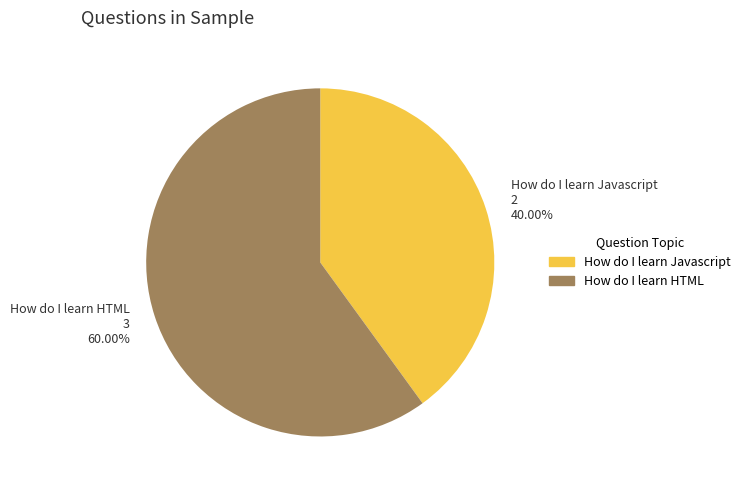

Is there any slice that represents more than half of the pie?

Yes